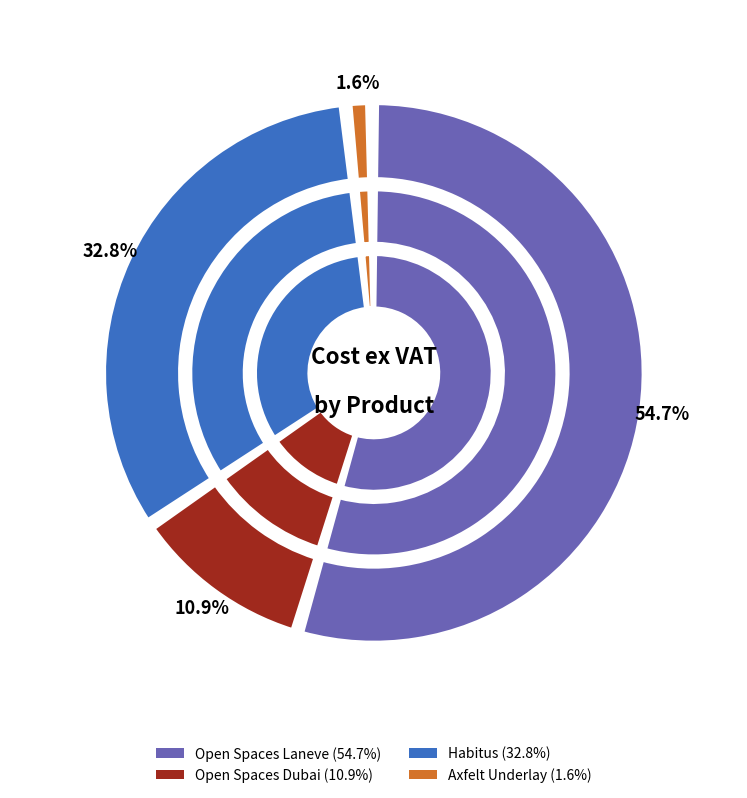

To the nearest percent, what percentage of the pie is Axfelt Triple Layer Underlay?

2%